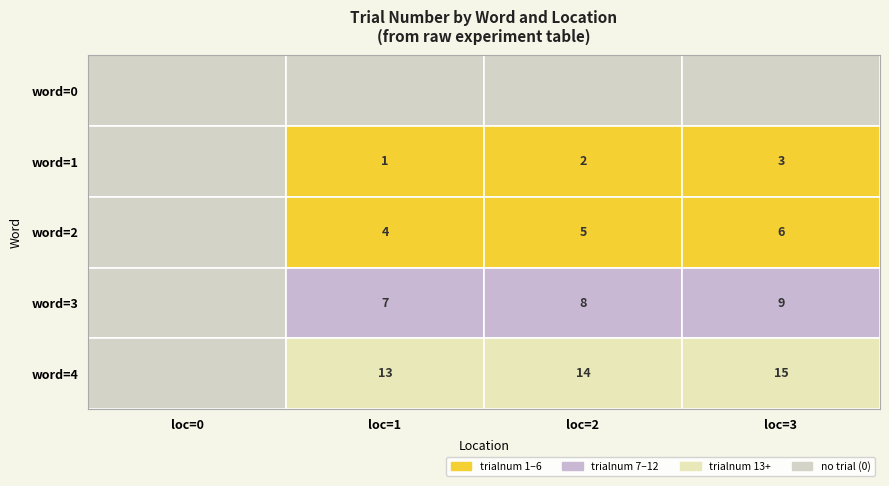

True or false: word=2 has a value of 9 at loc=3.

False